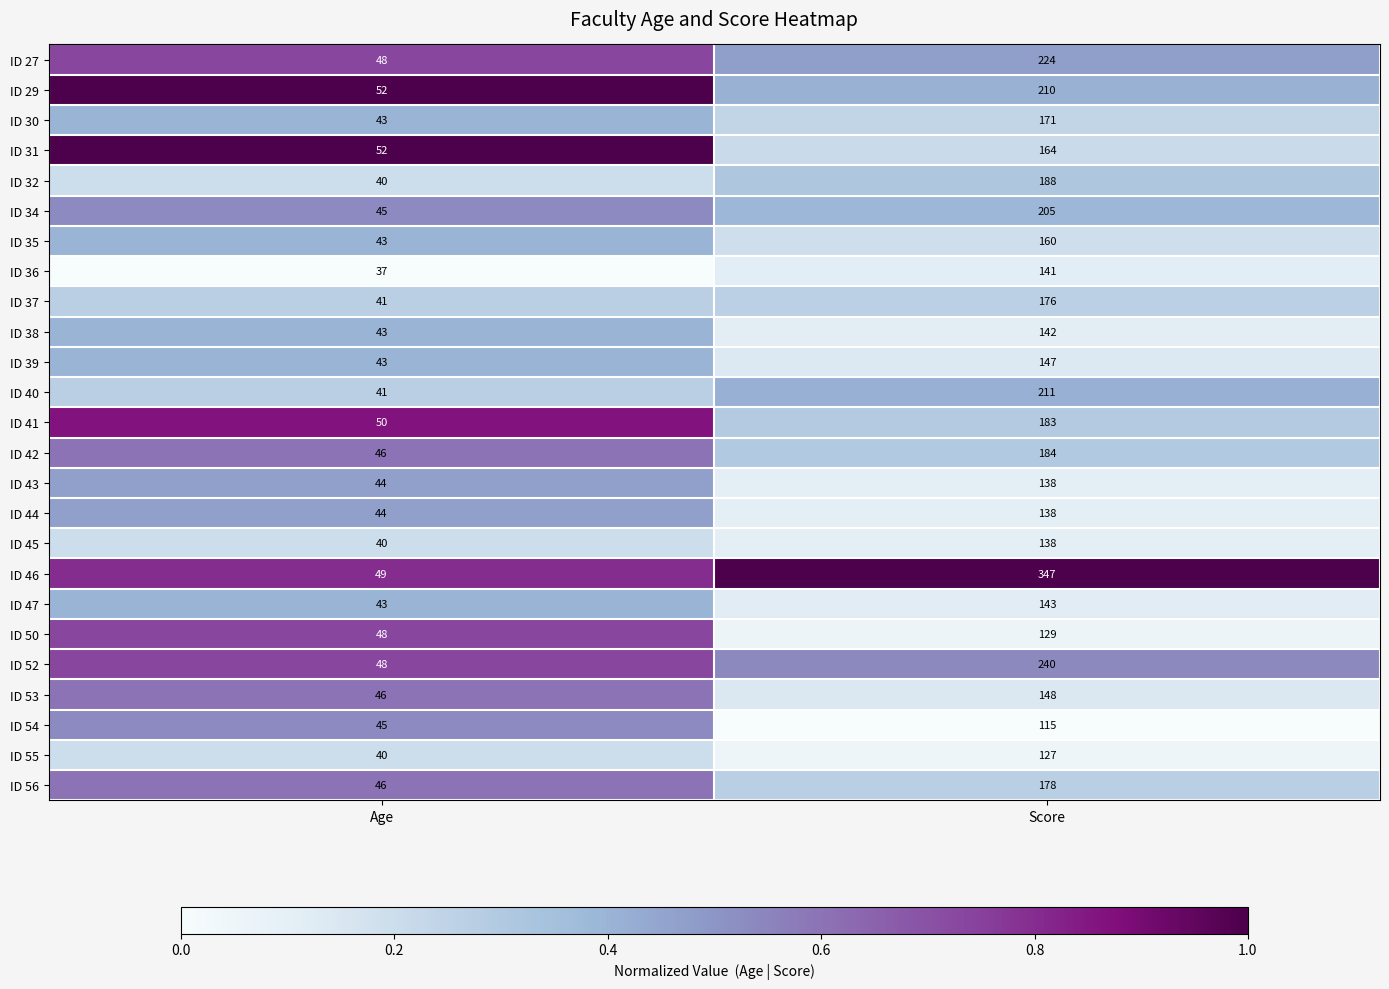

What is the difference between the maximum and minimum values in the ID 53 series?

102